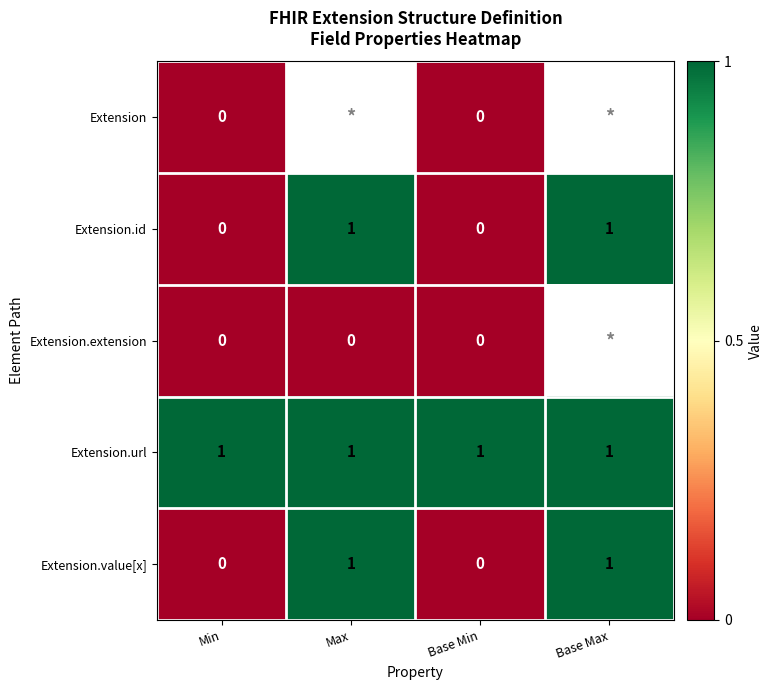

The Extension.value[x] series shows 1 at Base Max. True or false?

True